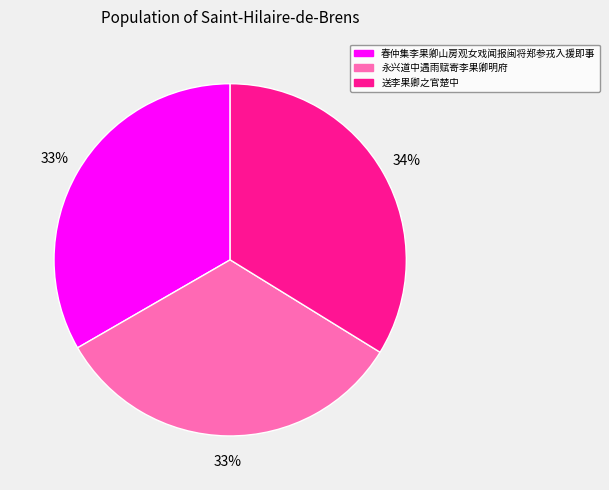

Is there any slice that represents more than half of the pie?

No